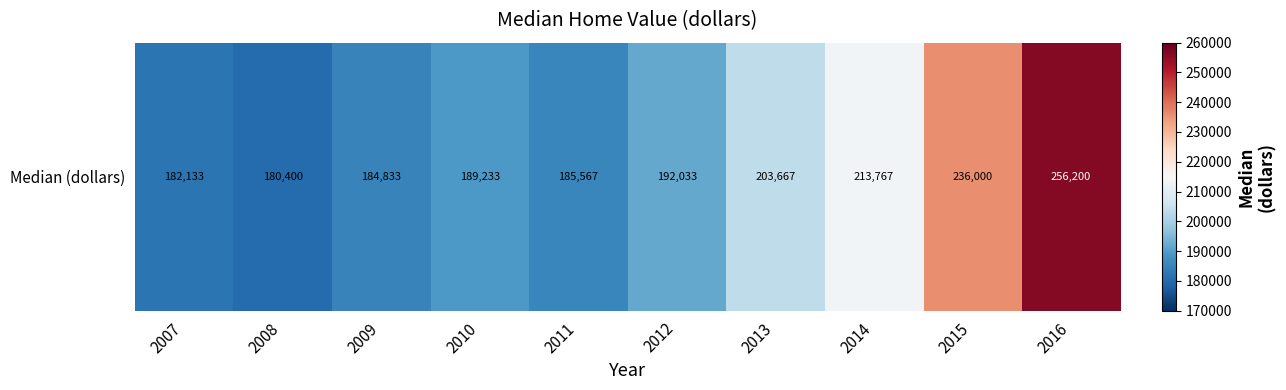

Count the number of values greater than 192033.

5